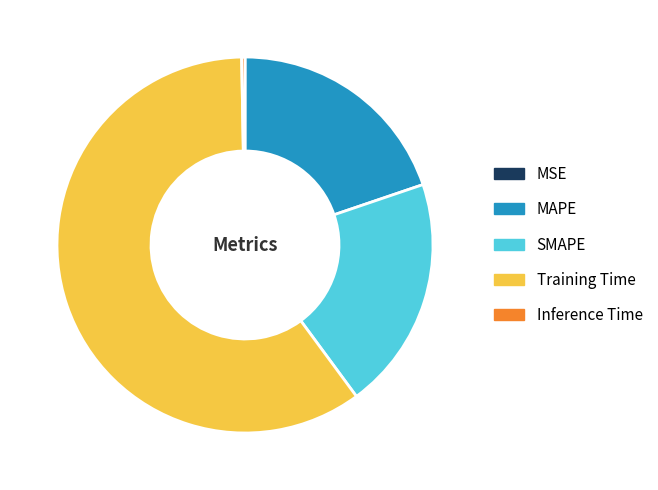

Is the sum of SMAPE and Inference Time greater than half?

No